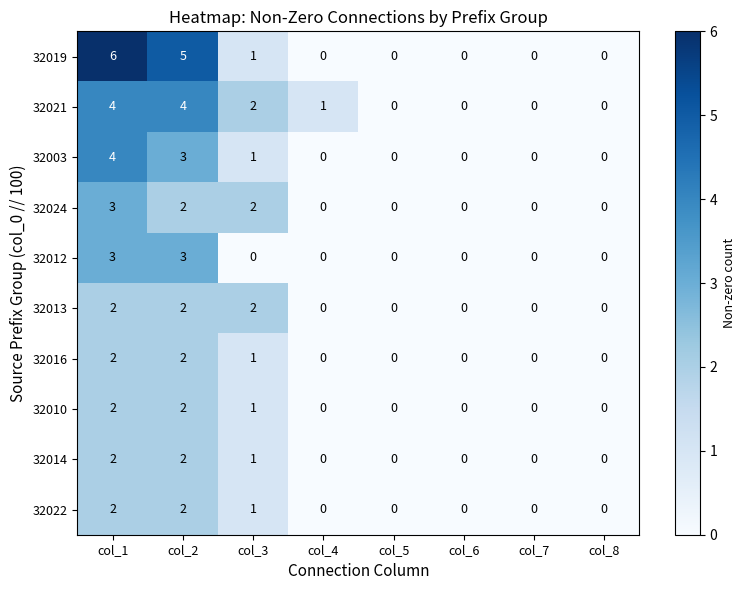

True or false: 32022 has a value of 2 at col_1.

True